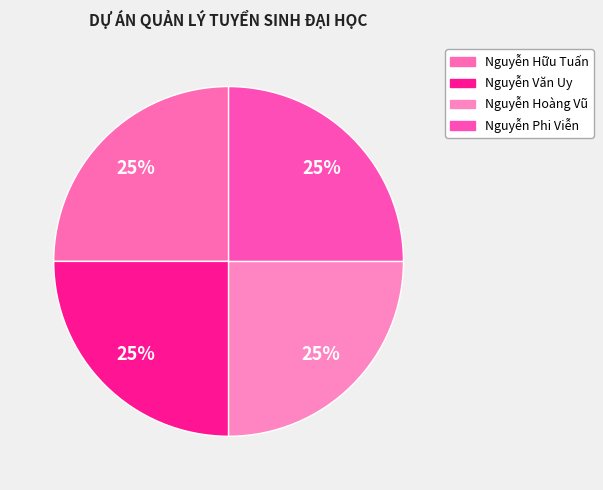

Count the number of slices in the pie.

4